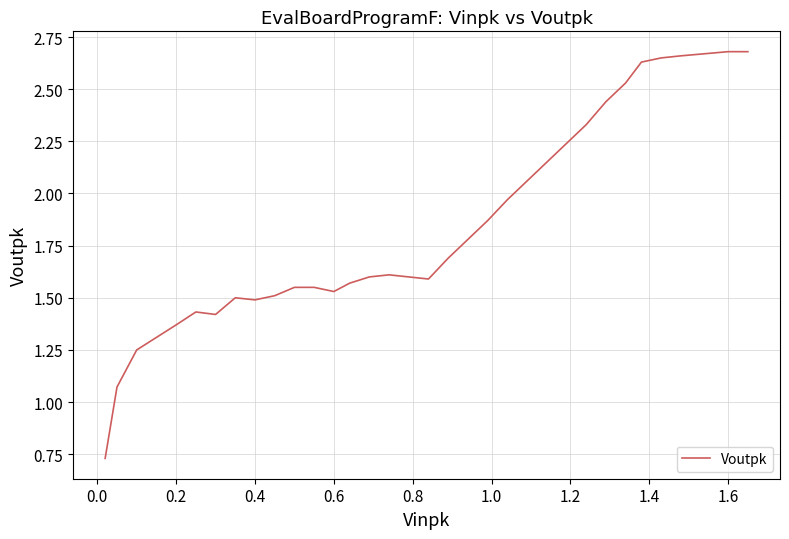

How many lines are shown in the chart?

1